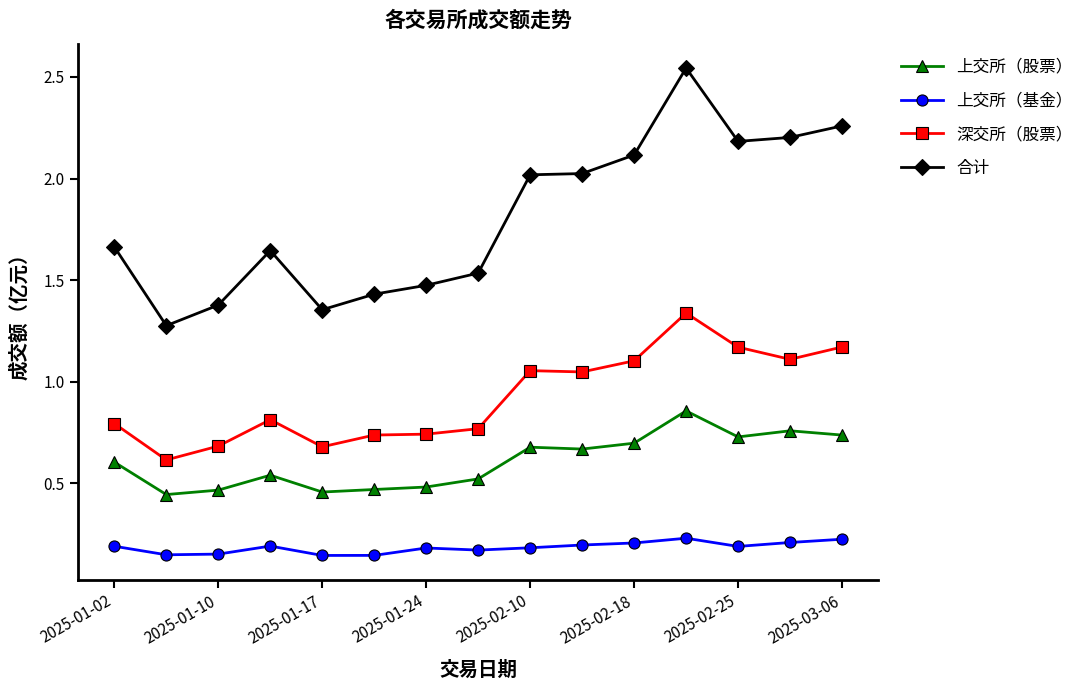

How many lines are shown in the chart?

4